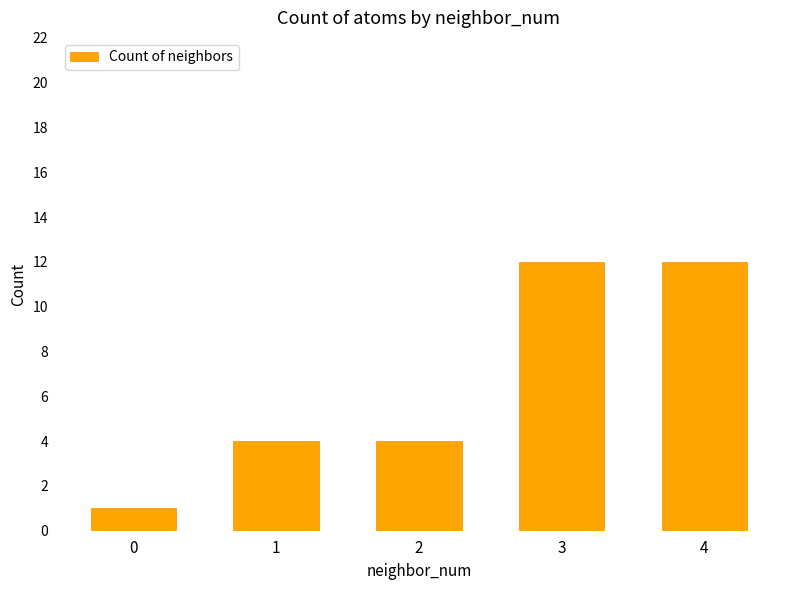

Reading left to right, what are all the values shown in this chart?

1	4	4	12	12